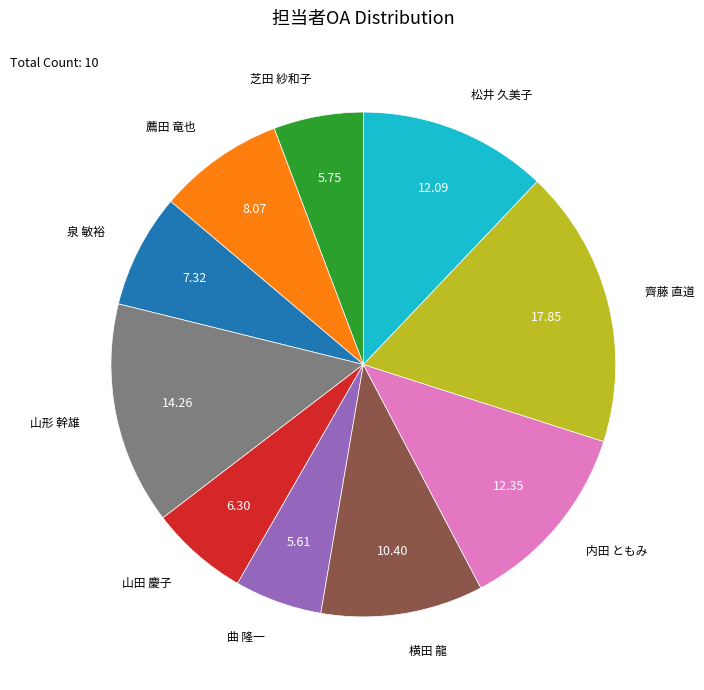

Does any single category account for the majority?

No